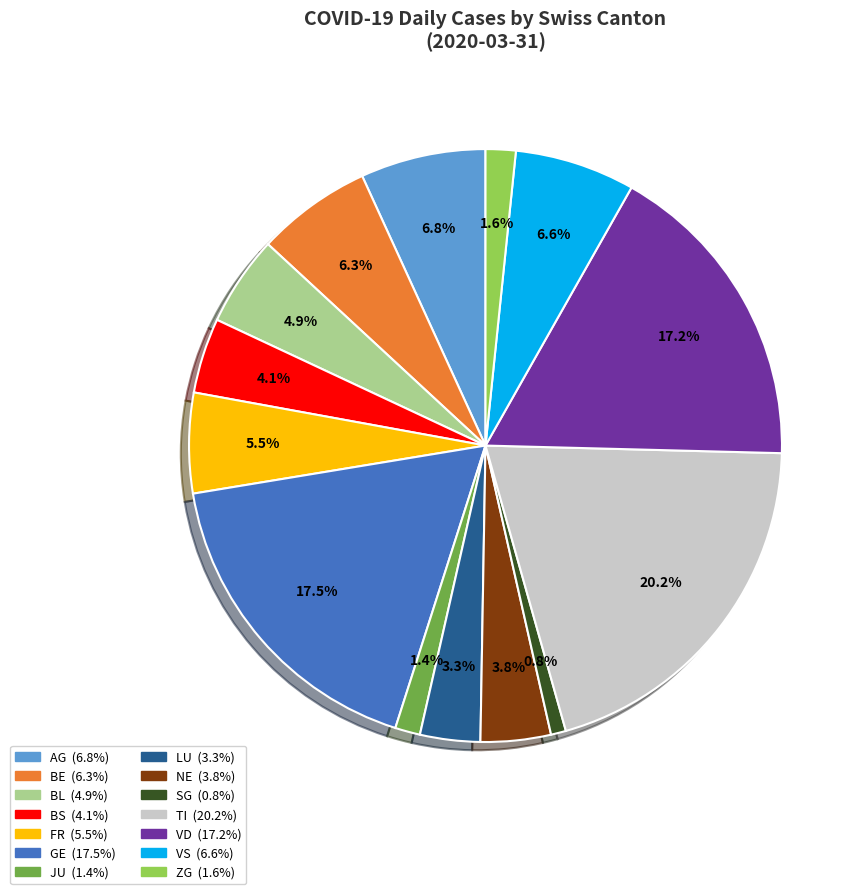

Is there any slice that represents more than half of the pie?

No